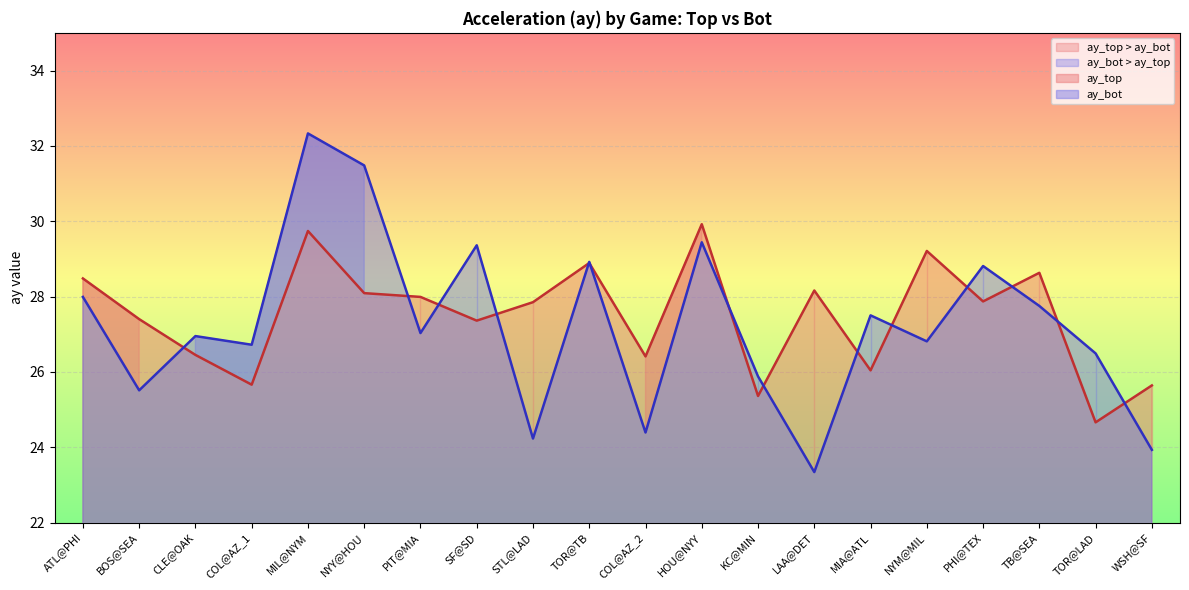

True or false: ay_top and ay_bot intersect in this chart.

True